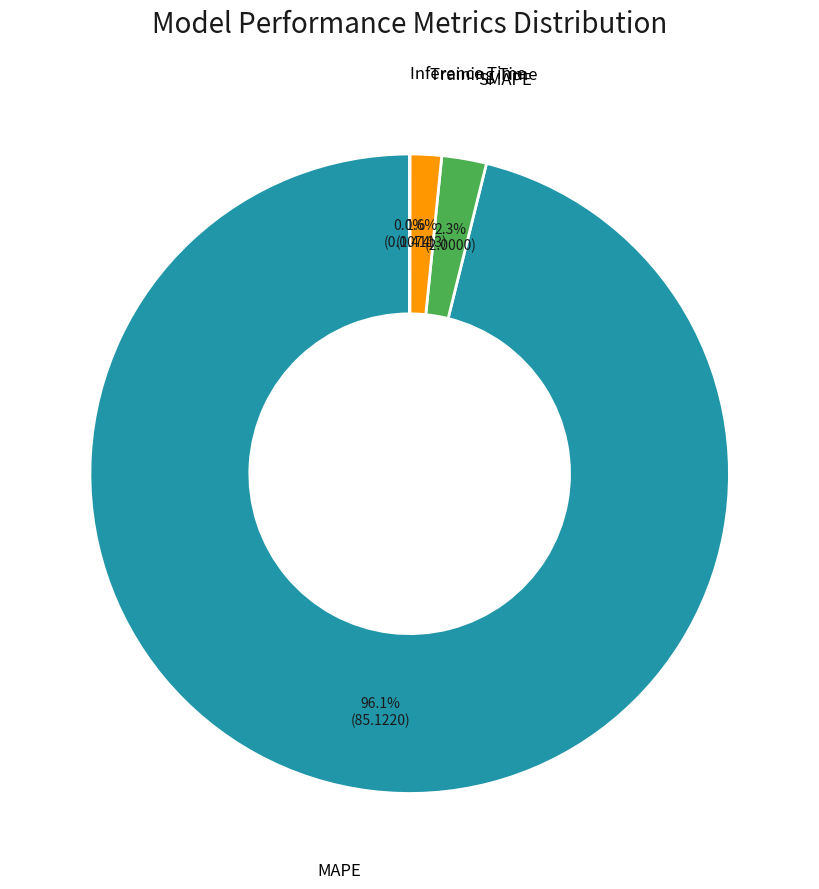

Is there any slice that represents more than half of the pie?

Yes